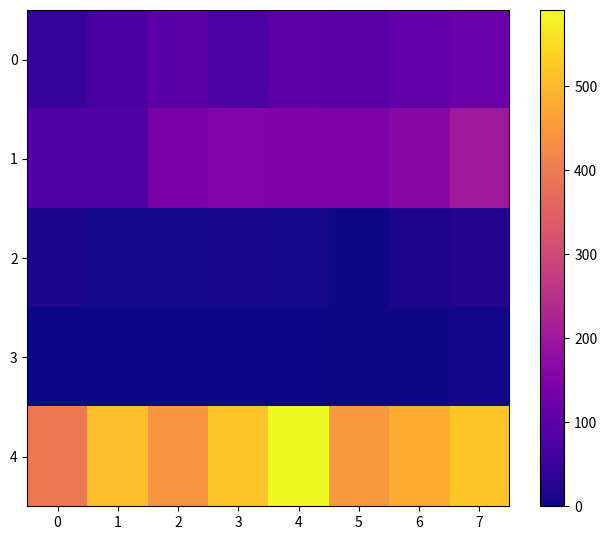

At how many categories does at least one series exceed 534?

1